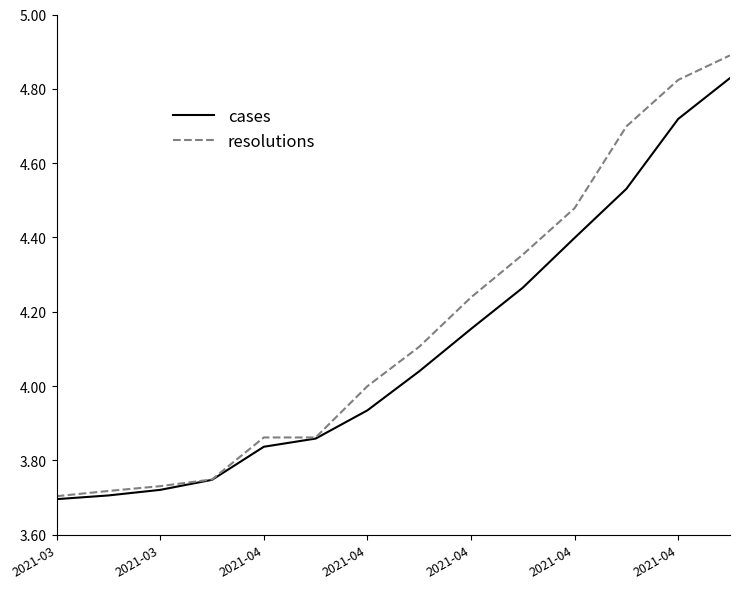

Which series has the largest range (max minus min)?

resolutions